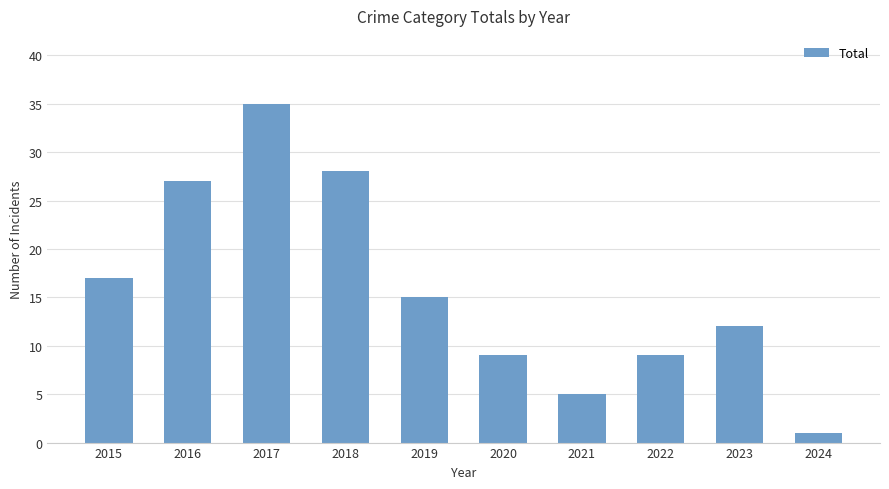

What is the difference between the maximum and second lowest values?

30